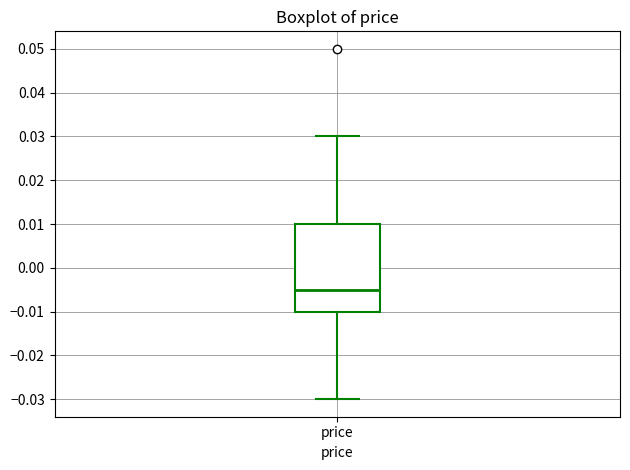

Read this box plot against the y-axis: the position of the median line, the range covered by the box, and the ends of both whiskers. The values are not printed on the chart, so give them approximately, as read against the axis.

median -0.005, box -0.010 to 0.010, whiskers -0.030 to 0.030